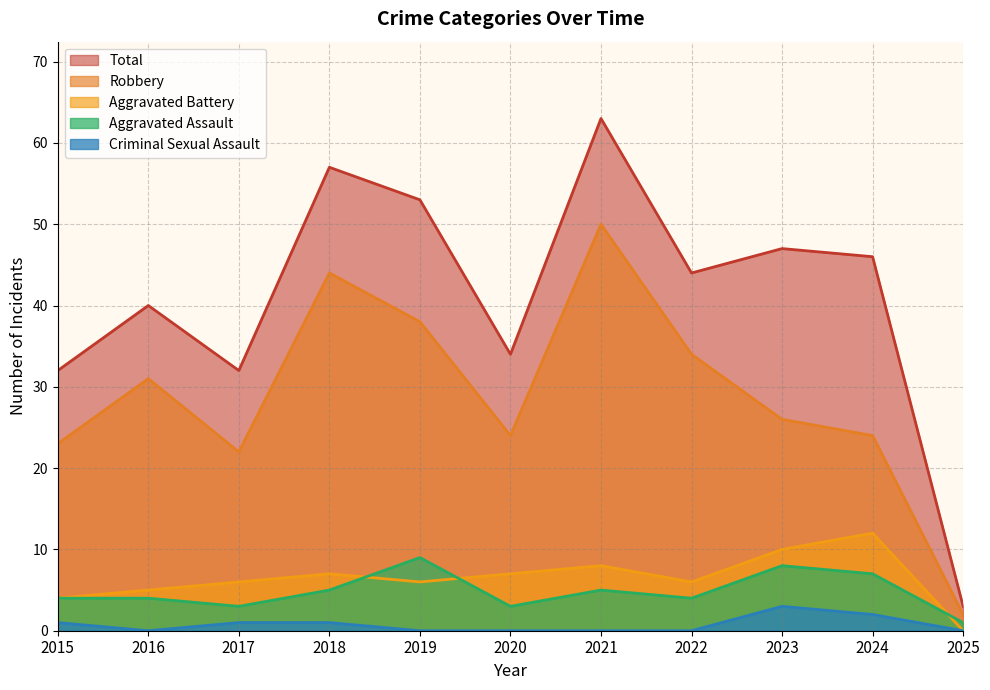

Which has a higher value, 2022 or 2017?

2022